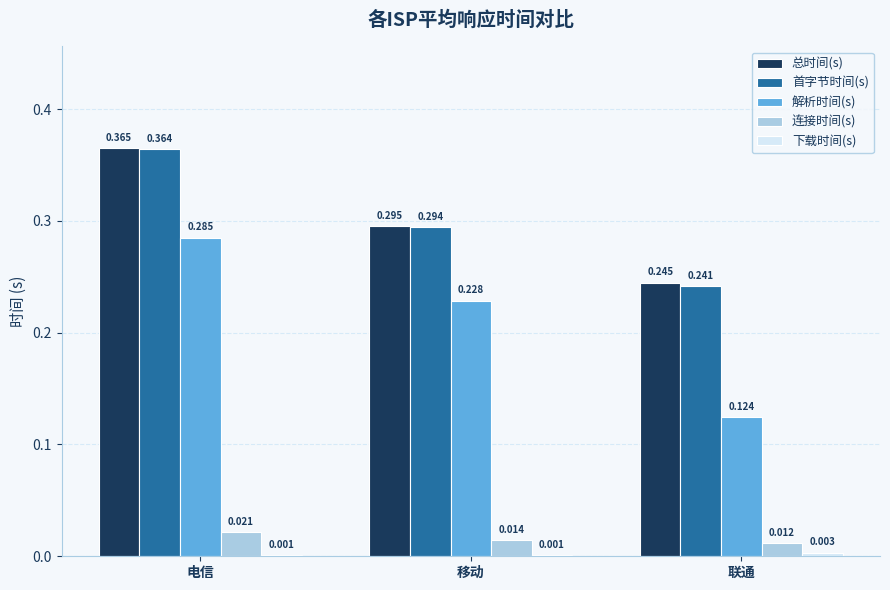

Which category has the highest value in the 首字节时间(s) series?

电信